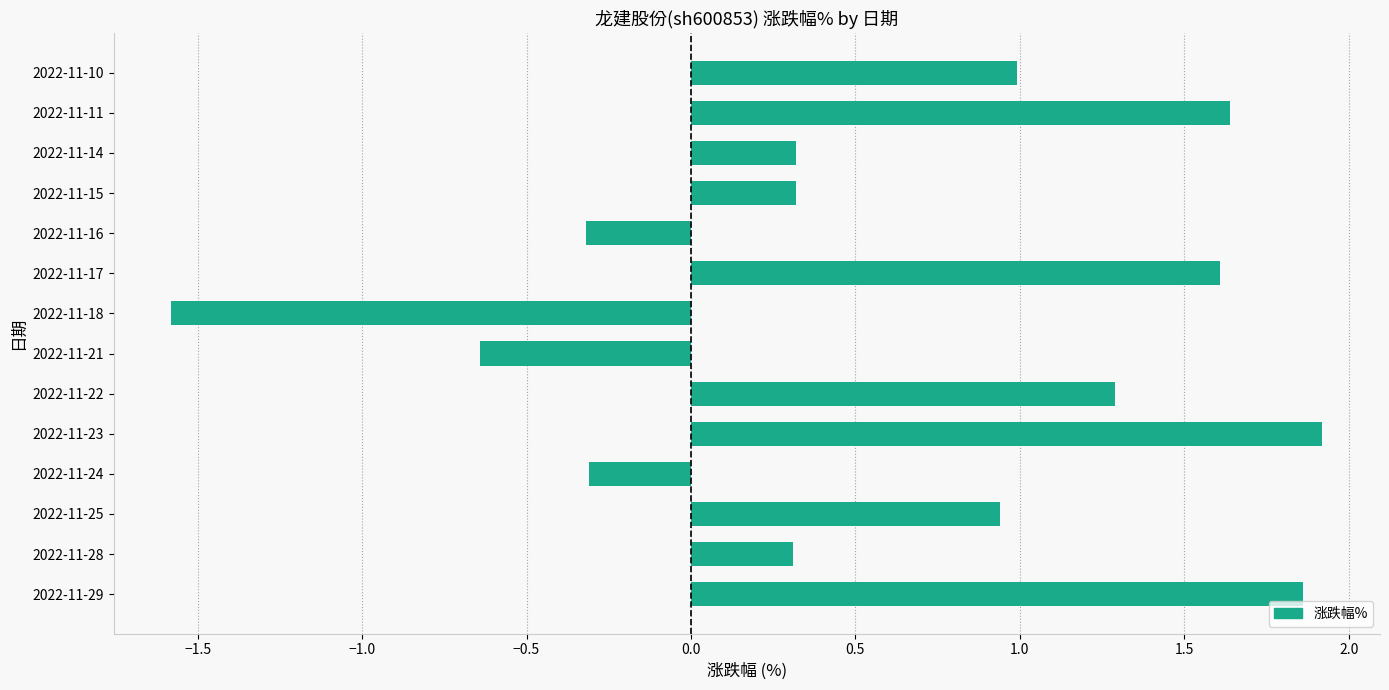

How many distinct data groups are displayed?

1